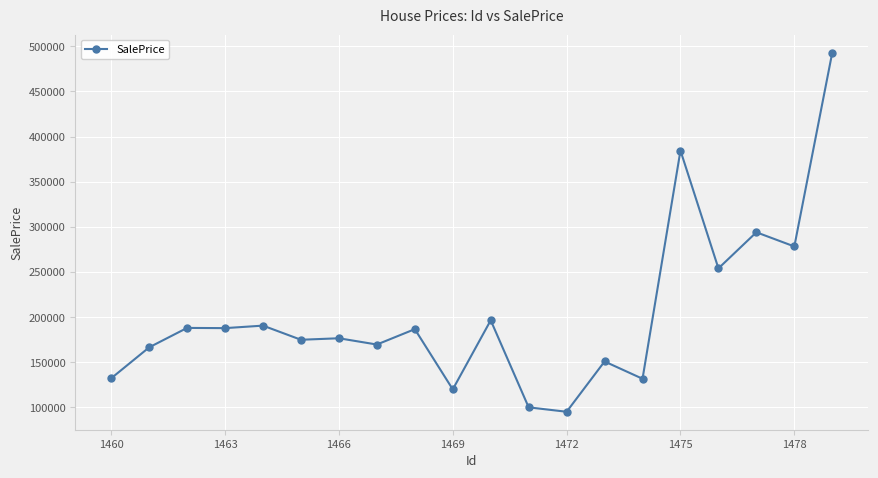

What is the value of the 3rd point from the left?

188120.1